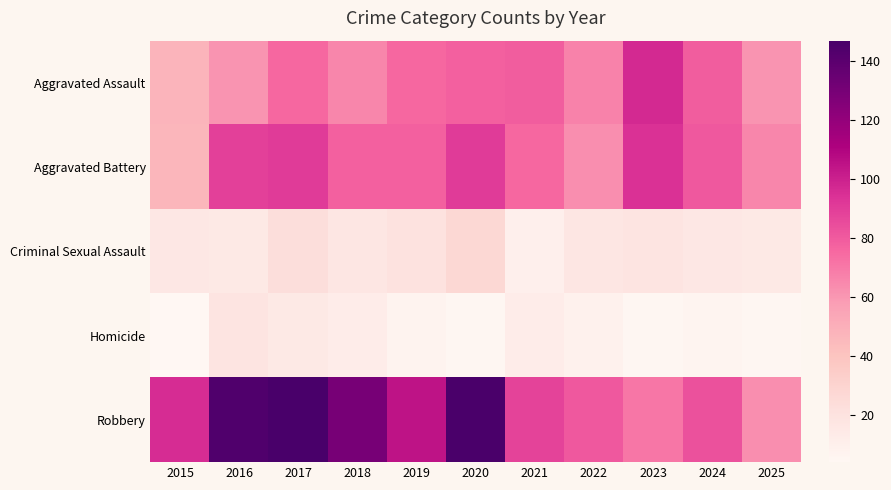

What is the total value across all series at 2016?

327